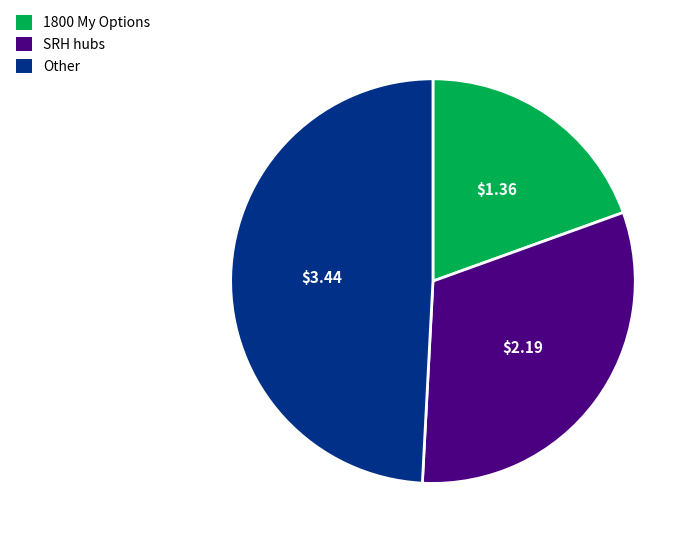

Is there a majority slice in this chart?

No